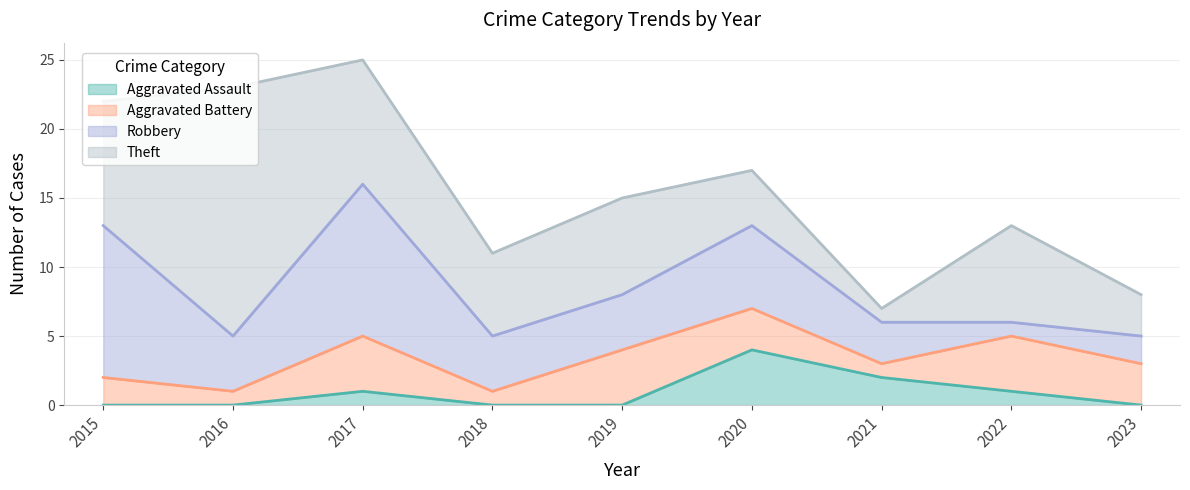

True or false: Aggravated Battery and Aggravated Assault intersect in this chart.

True